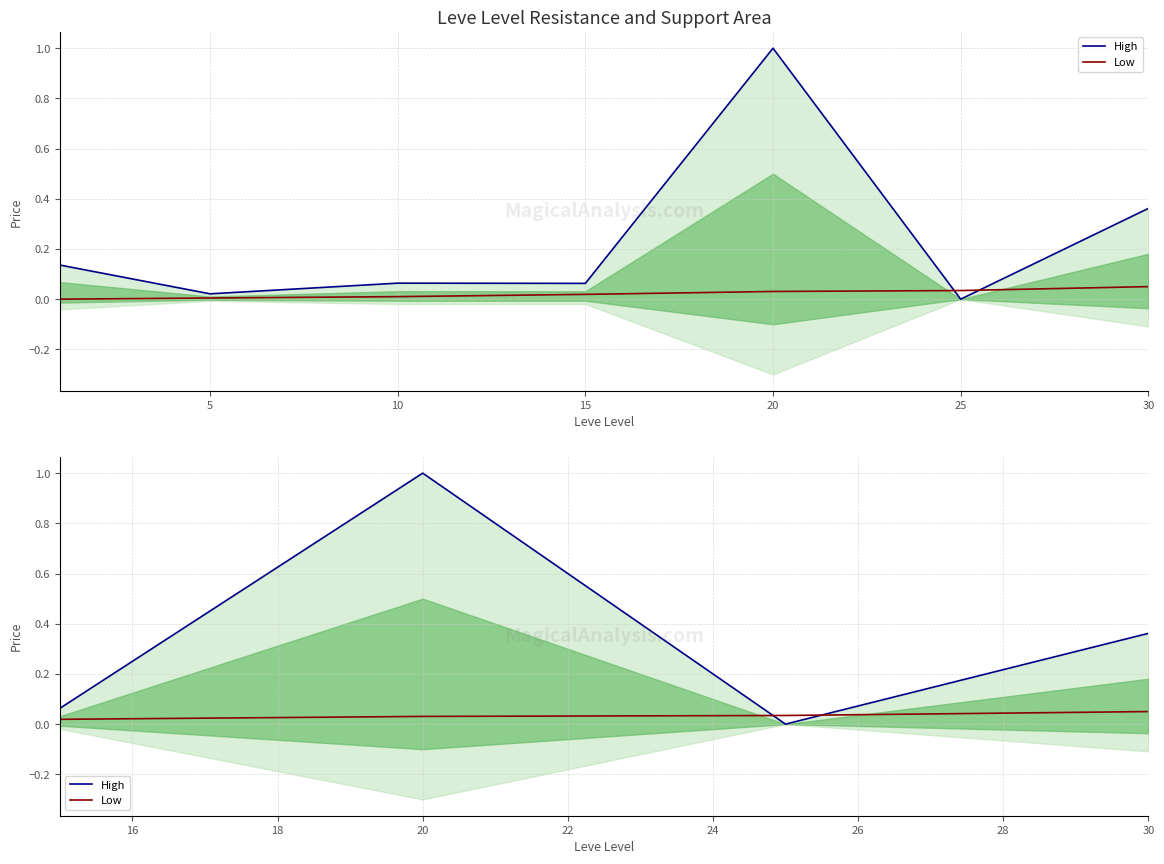

True or false: High and Low intersect in this chart.

True